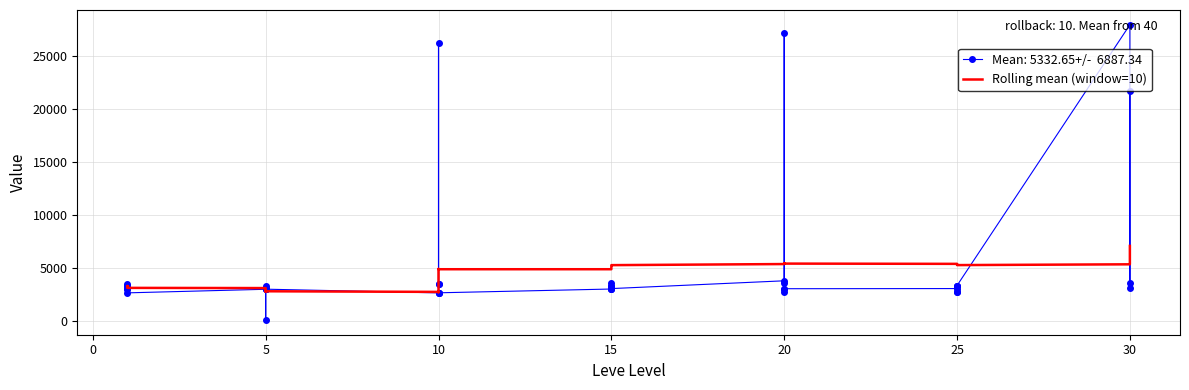

The chart shows a value of 3204.0 at 5. True or false?

True